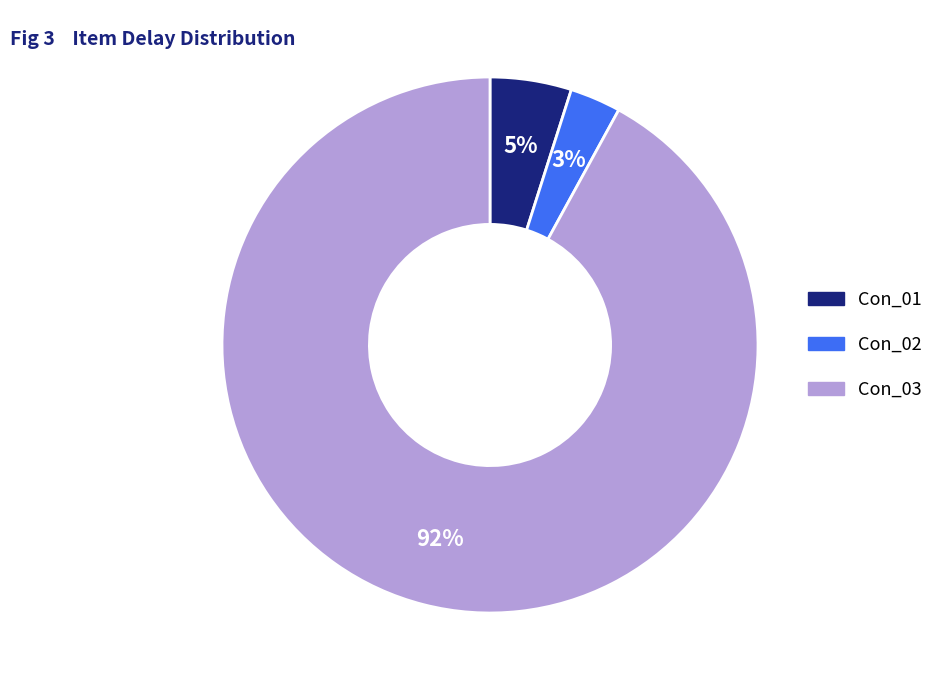

Is it true that Con_03 is 92% of the pie?

True